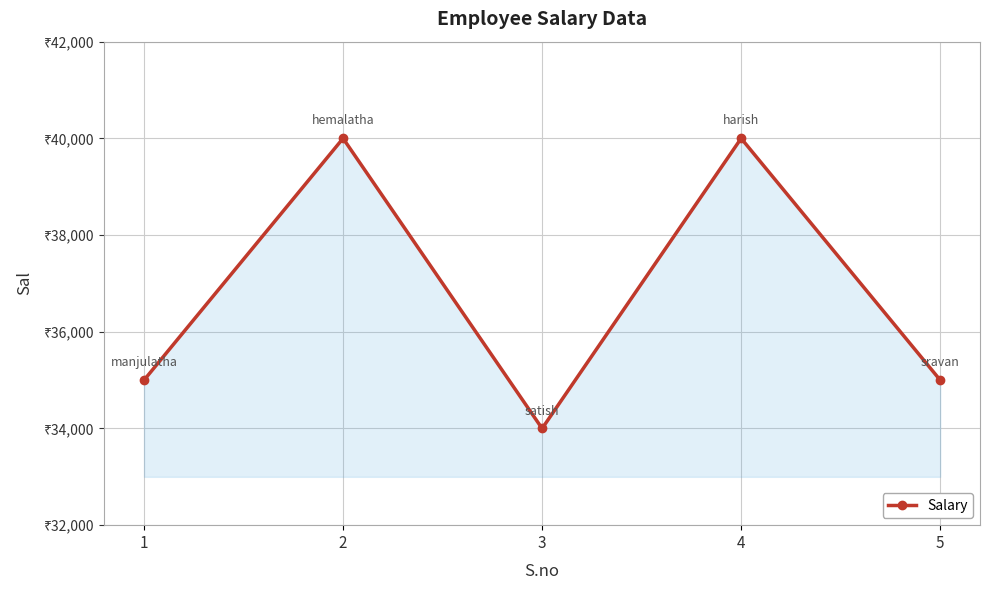

Which label corresponds to the smallest value in the chart?

3